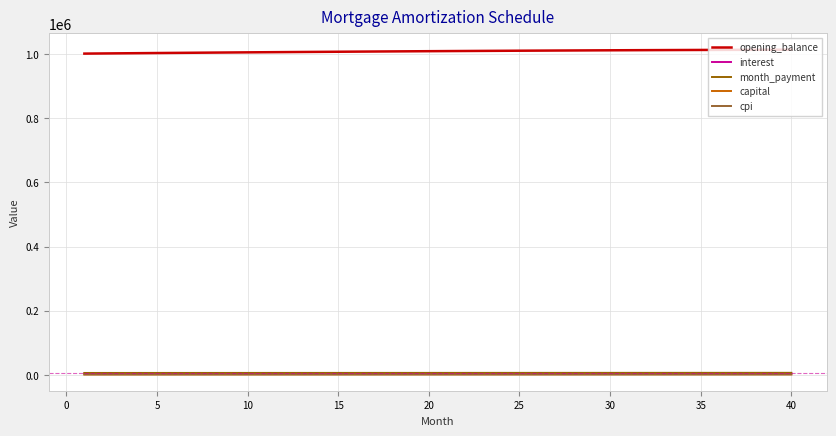

What is the highest value of the opening_balance series?

1013890.8